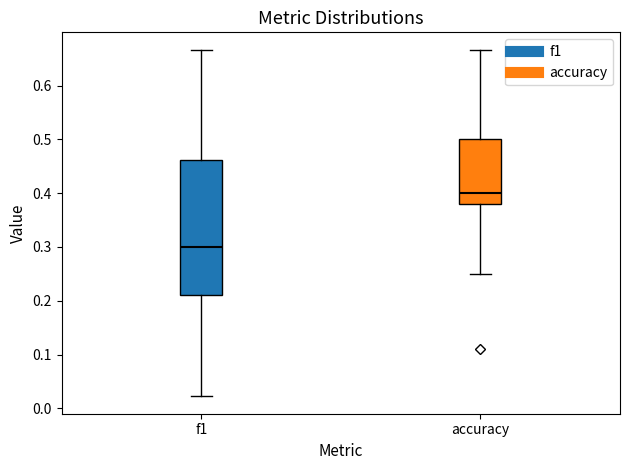

Which box has the lowest median line?

f1